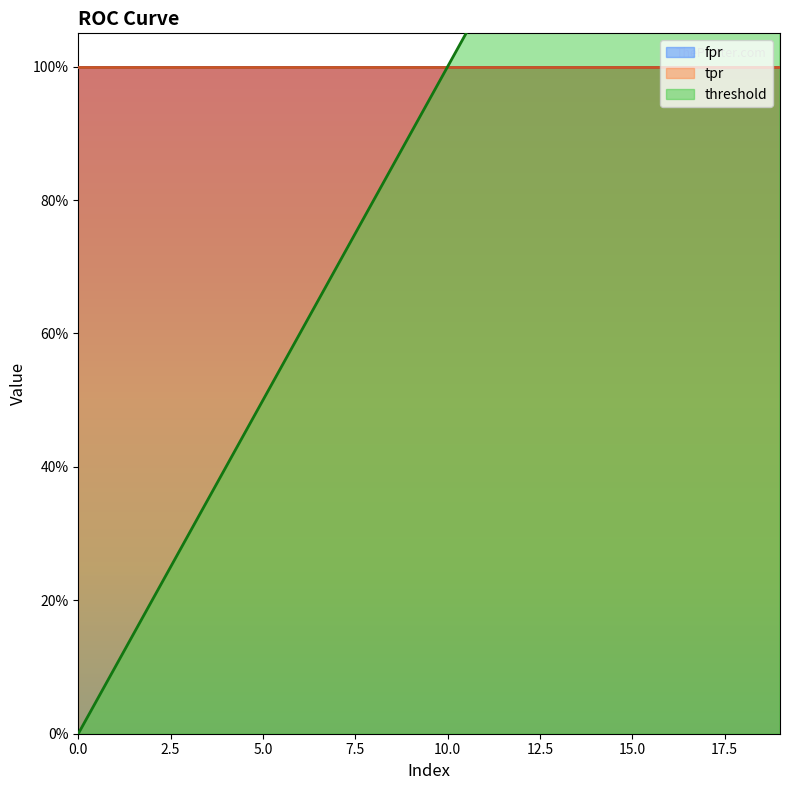

How many positive values does the threshold series have?

19